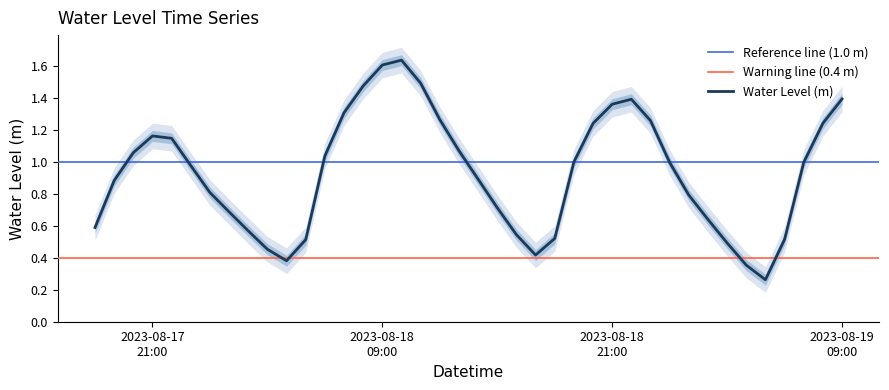

Reading right to left, list all the values displayed in this chart.

1.4	1.2	1.0	0.5	0.3	0.4	0.5	0.6	0.8	1.0	1.3	1.4	1.4	1.2	1.0	0.5	0.4	0.5	0.7	0.9	1.1	1.3	1.5	1.6	1.6	1.5	1.3	1.0	0.5	0.4	0.5	0.6	0.7	0.8	1.0	1.1	1.2	1.1	0.9	0.6